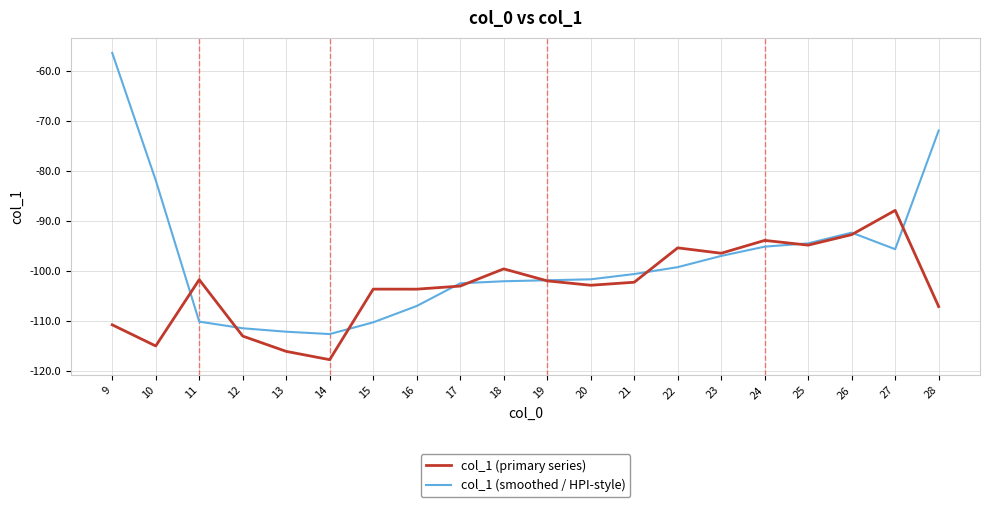

True or false: col_1 (smoothed / HPI-style) has a value of -18.9 at 28.

False